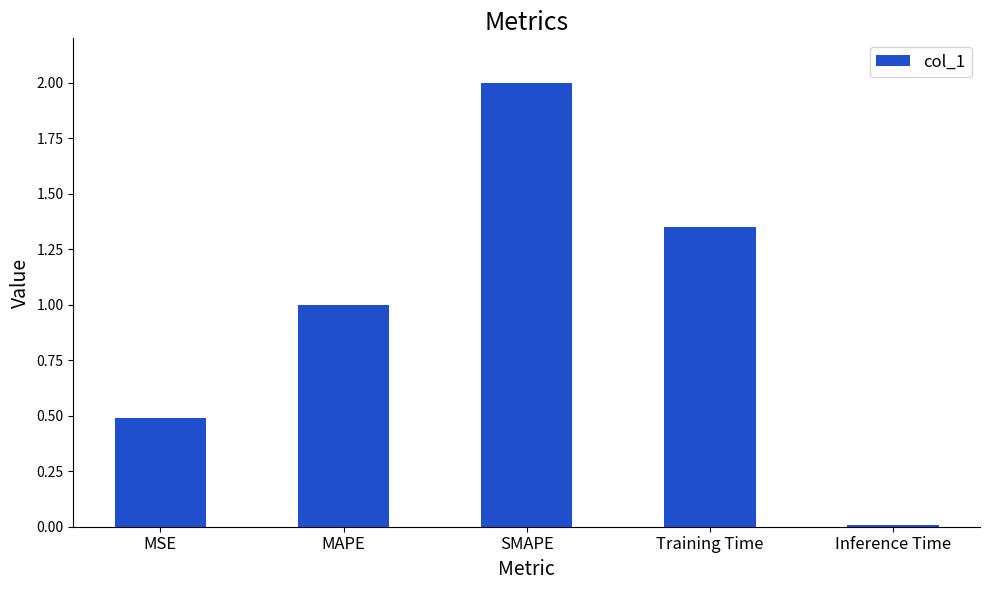

What is the average value?

1.0